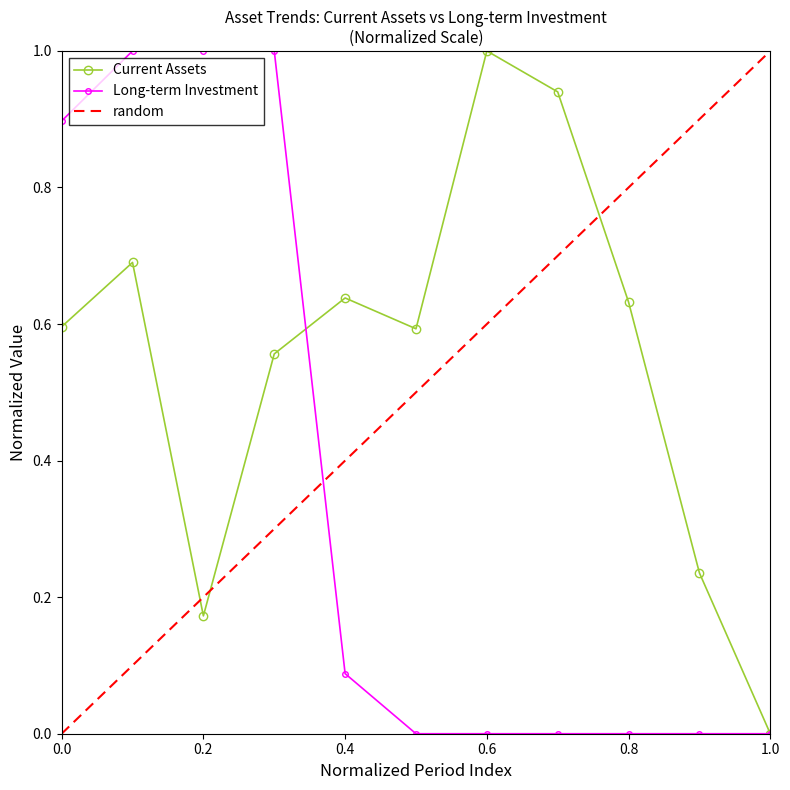

Is it true that Long-term Investment equals 0.9 at 0.0?

True